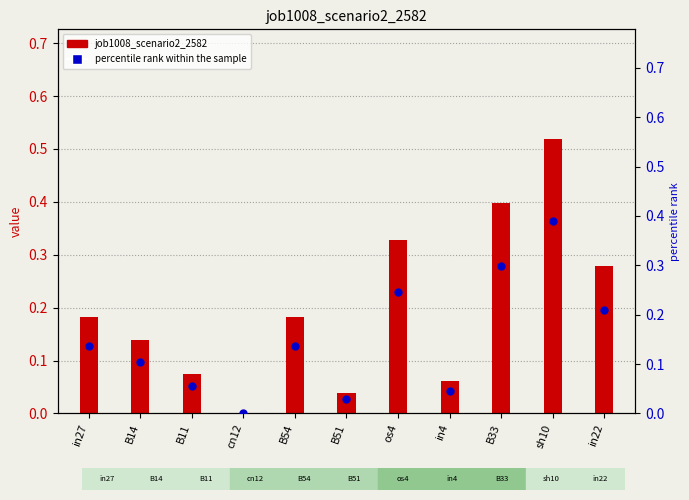

At how many categories does at least one series exceed 0?

10